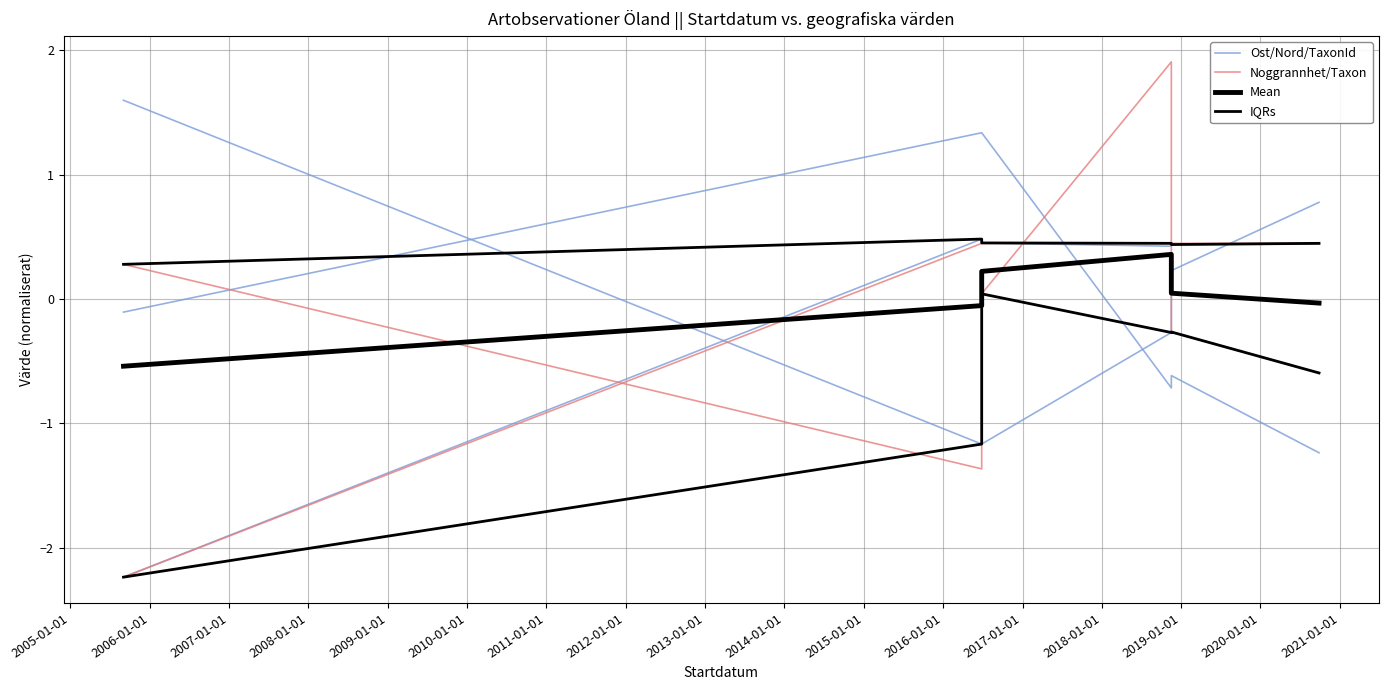

Between 2006-01-01 and 2007-01-01, which series saw the biggest shift?

Noggrannhet/Taxon